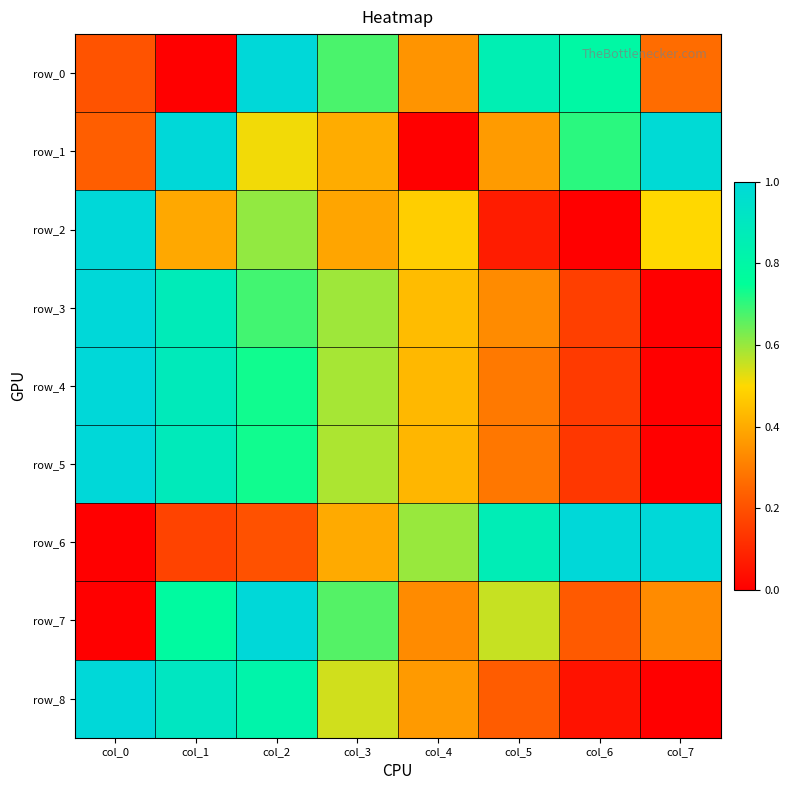

What is the sum of the row_8 values at col_6 and col_5?

0.3